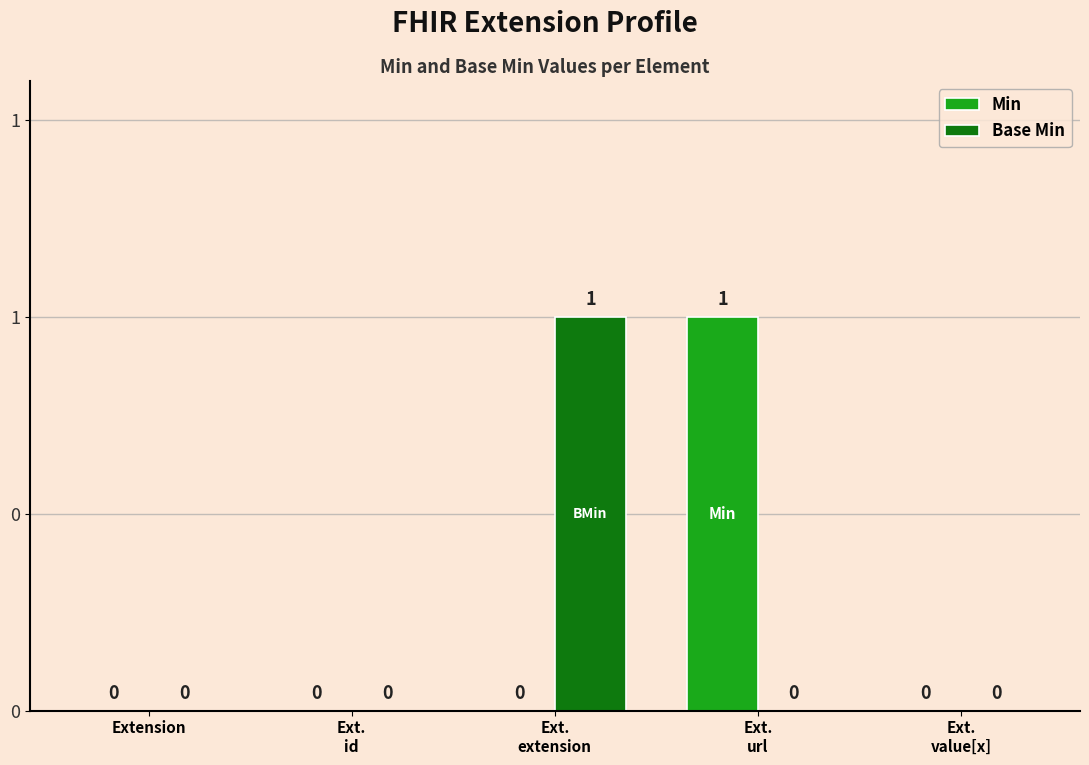

Are the bars grouped side by side (vs. stacked)?

Yes